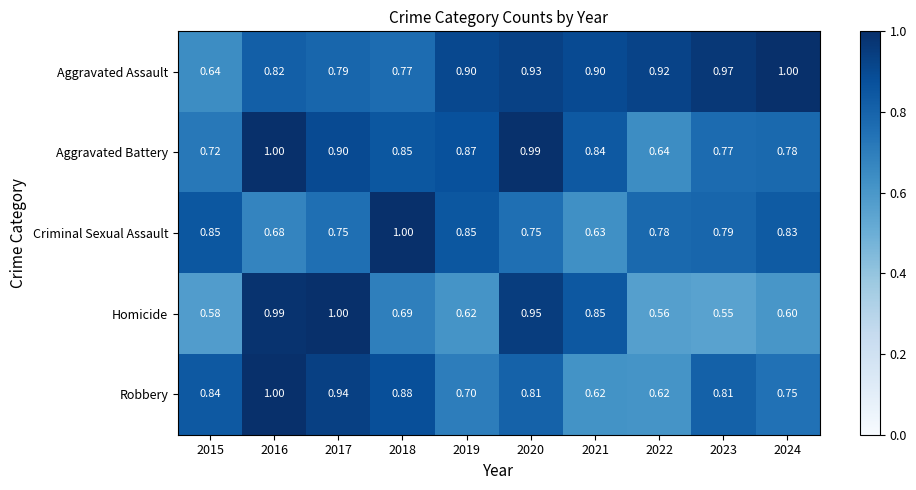

Rank the series at 2022 from lowest to highest value.

Homicide, Robbery, Aggravated Battery, Criminal Sexual Assault, Aggravated Assault